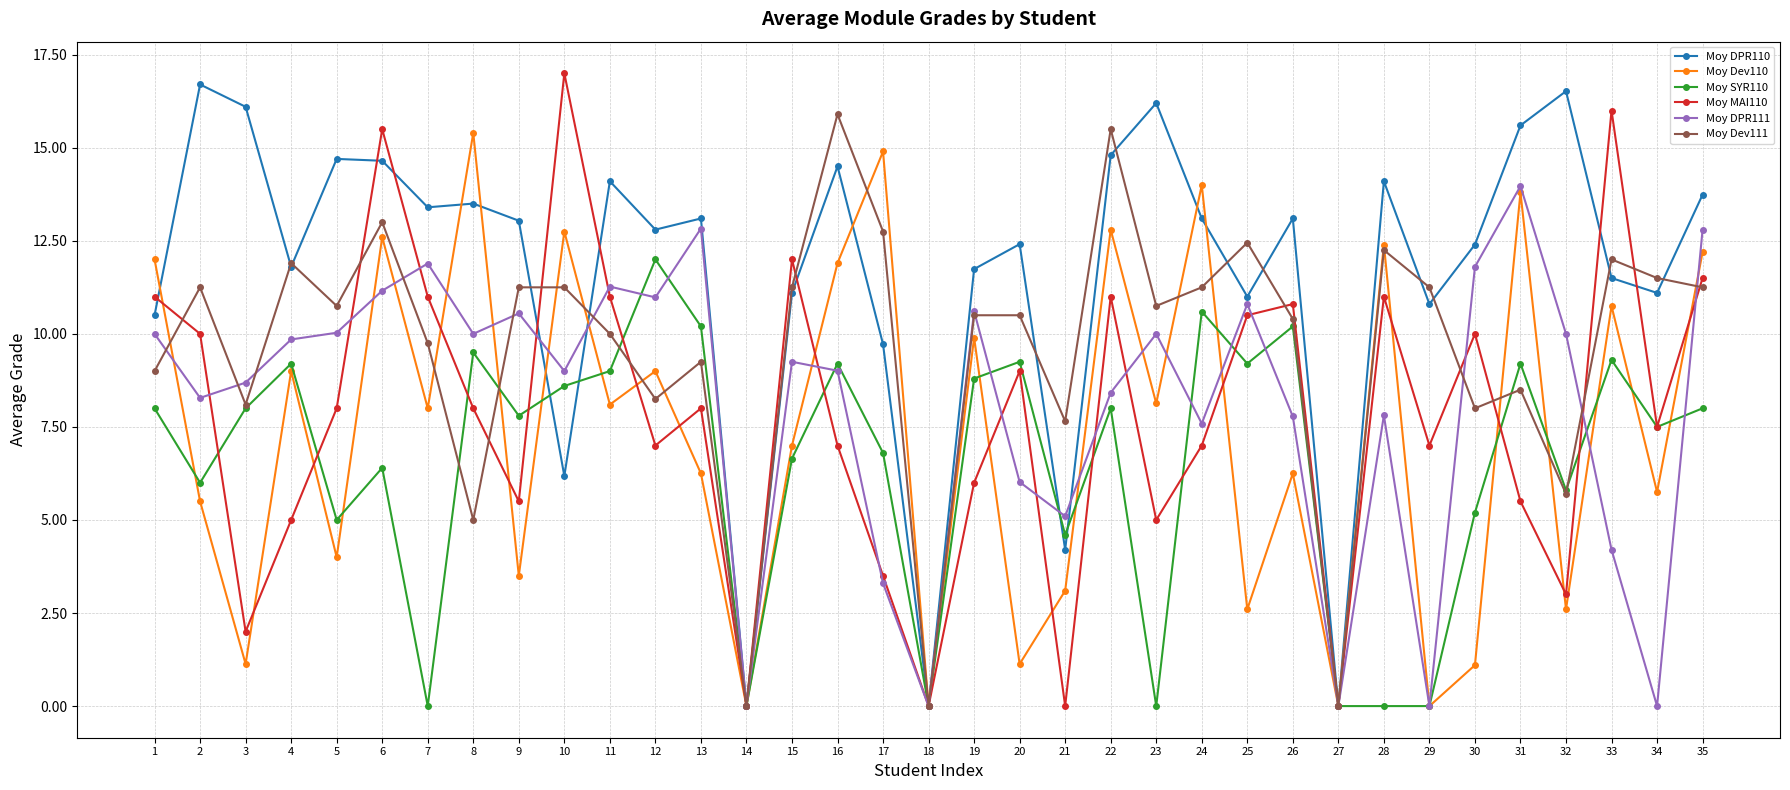

Count the number of data series in this chart.

6